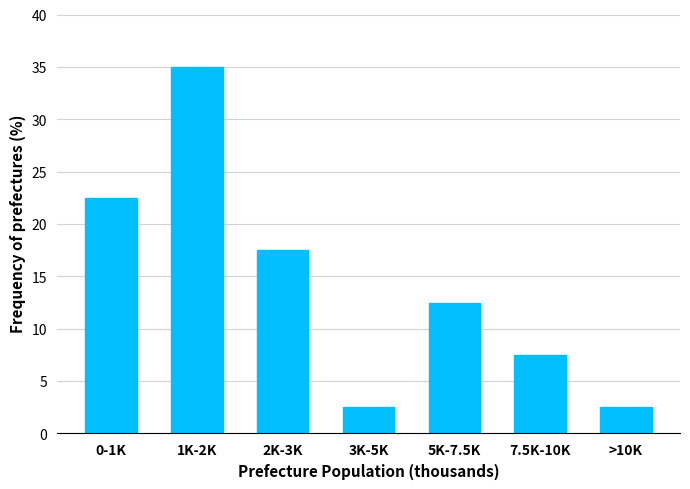

Reading right to left, transcribe all the data shown in this chart.

>10K=2.5	7.5K-10K=7.5	5K-7.5K=12.5	3K-5K=2.5	2K-3K=17.5	1K-2K=35.0	0-1K=22.5